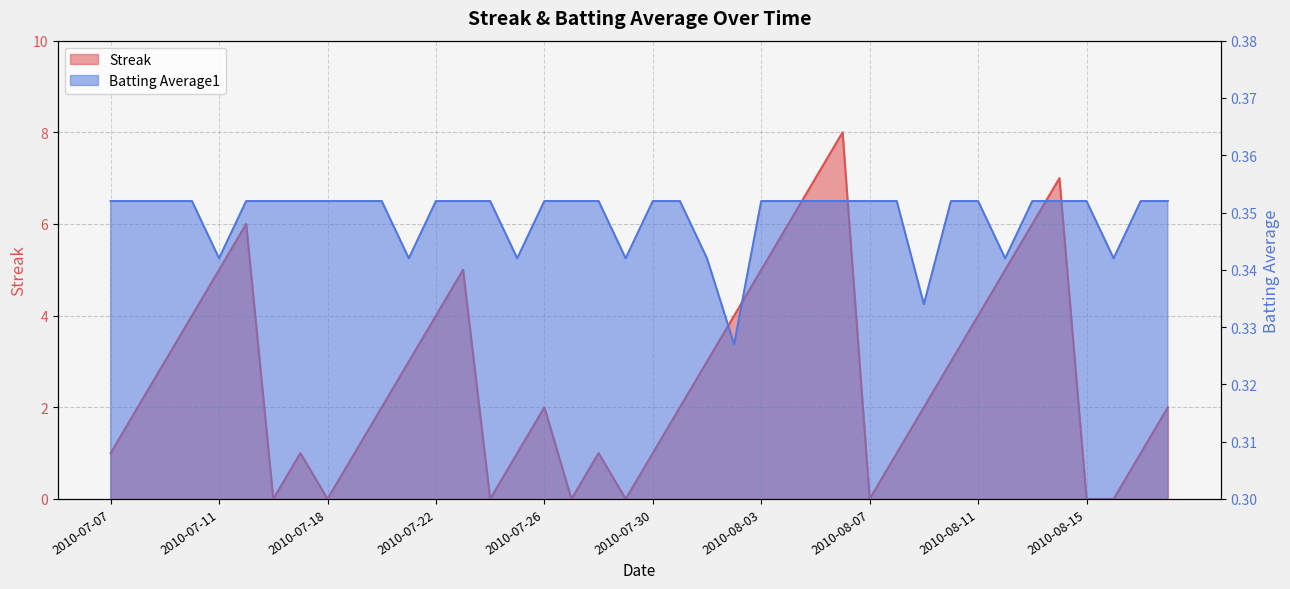

At which category does Streak reach its first local peak?

2010-07-15